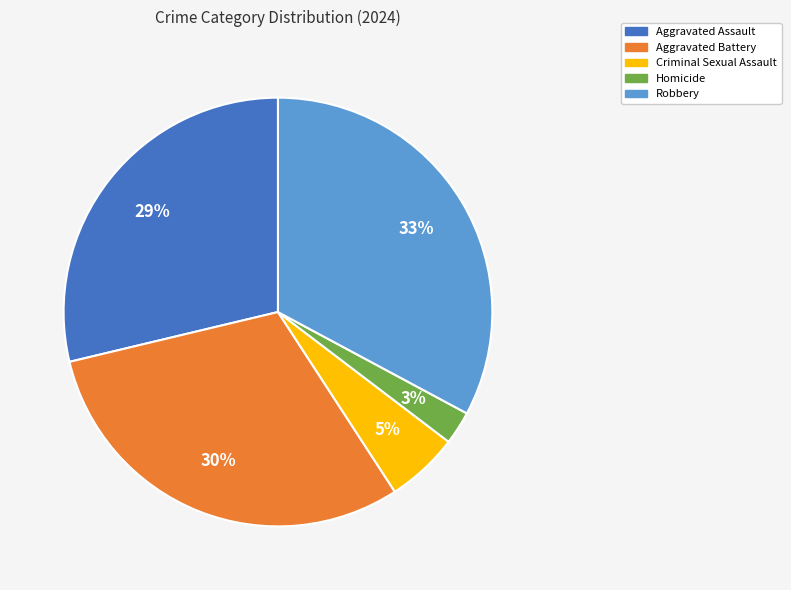

Is Homicide the majority of the pie?

No